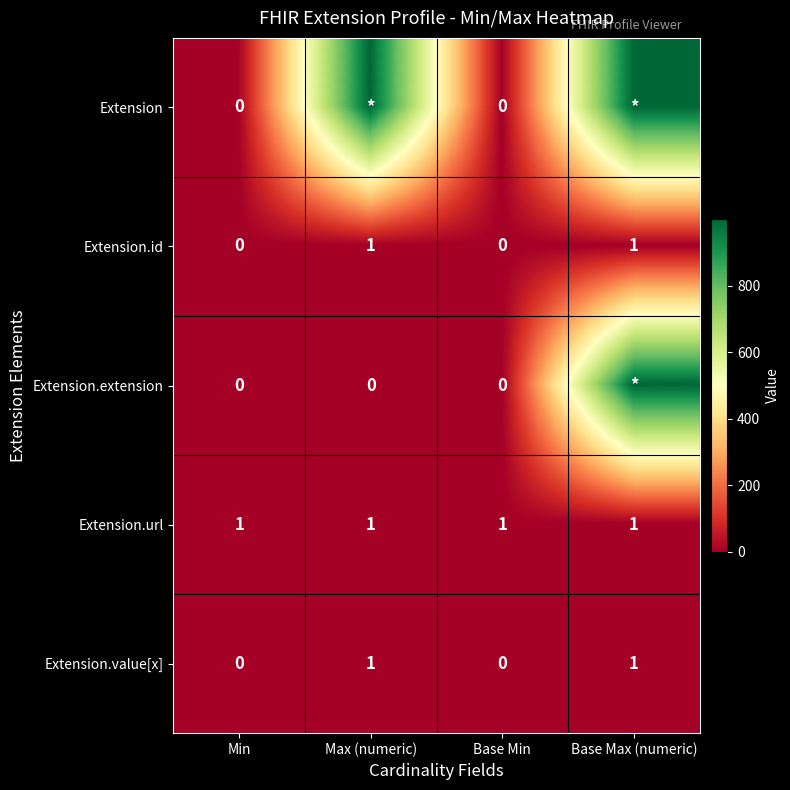

True or false: Extension.value[x] has a value of 0 at Base Min.

True